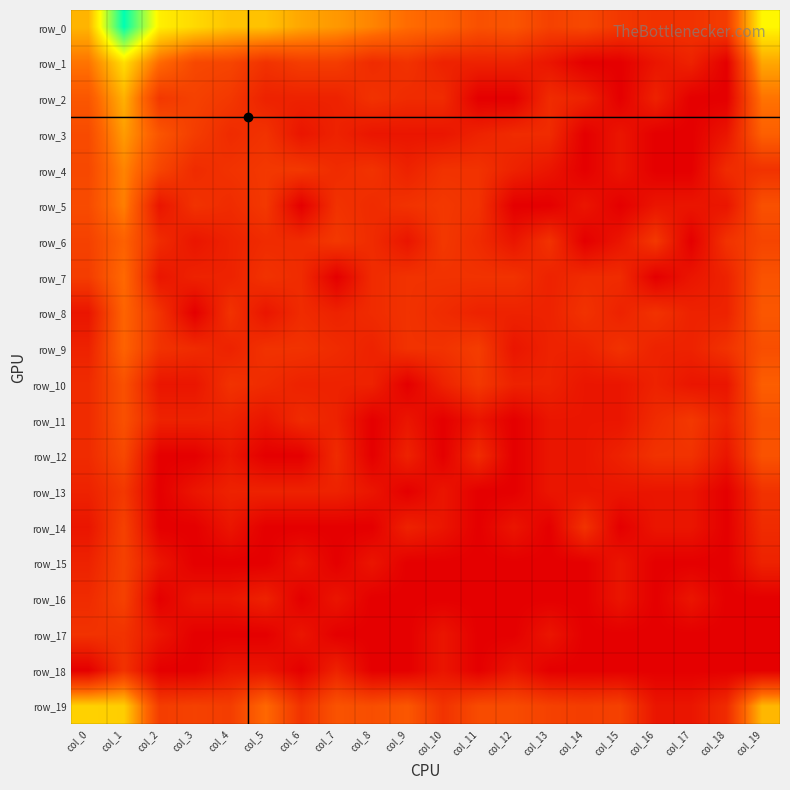

How many positive values does the row_7 series have?

18